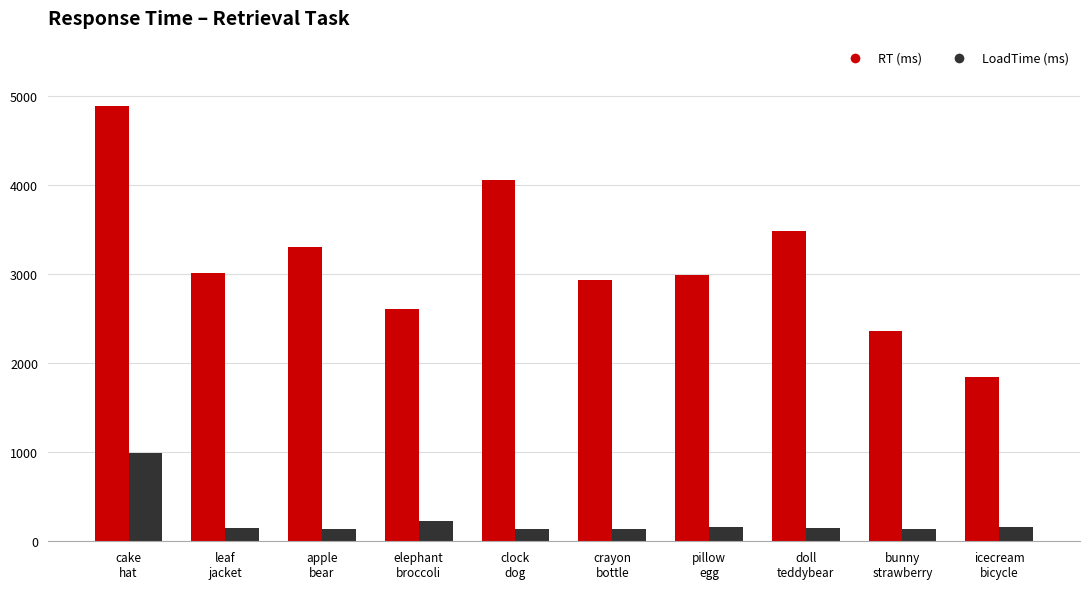

How many bars are there in each group?

2